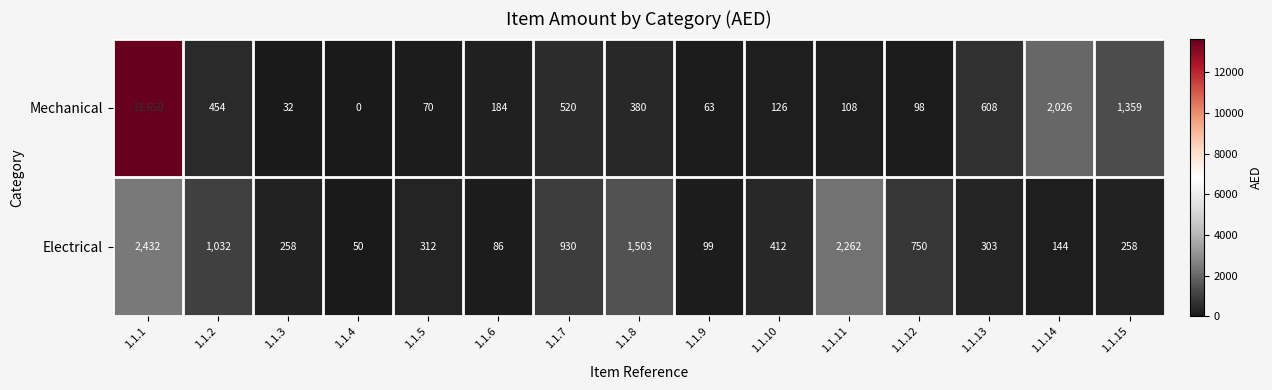

At how many categories does at least one series exceed 10475?

1